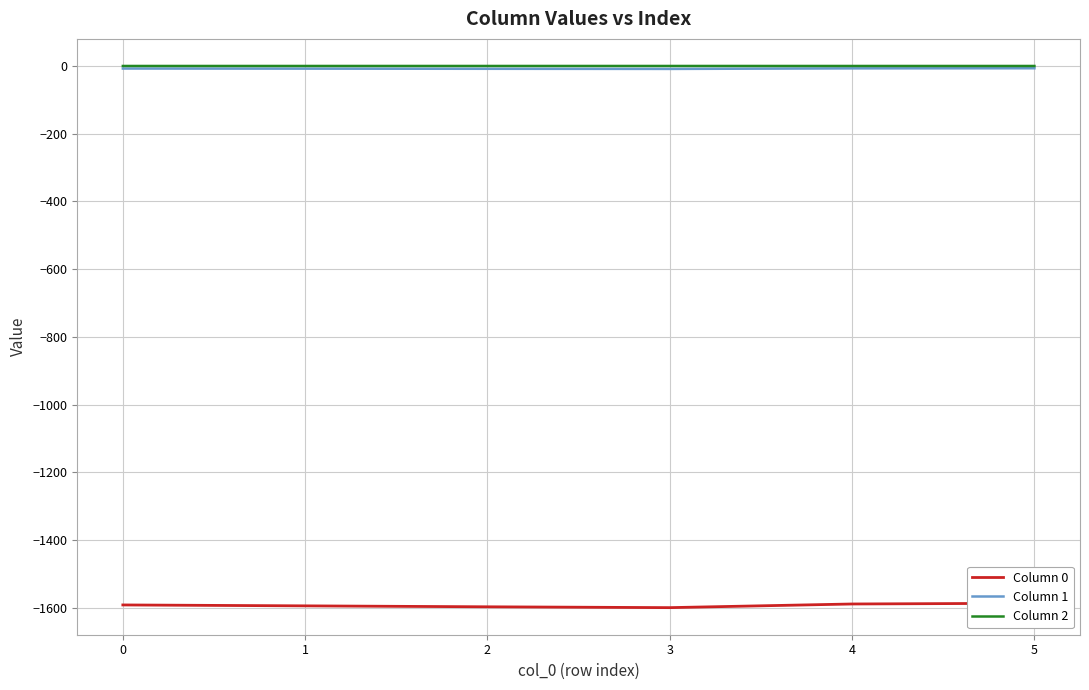

At which category is the sum across all series the highest?

5